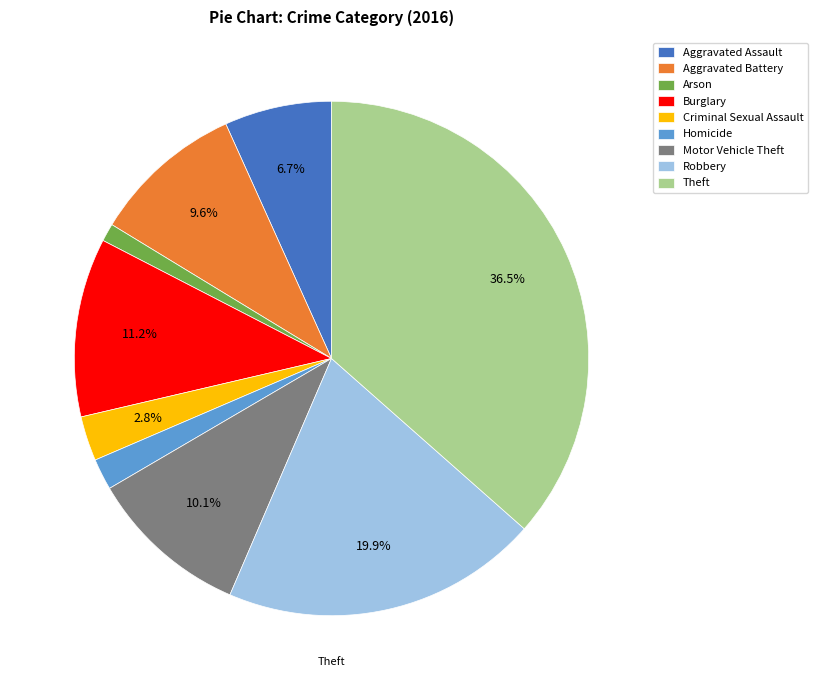

Do Robbery and Motor Vehicle Theft together represent more than half of the pie?

No